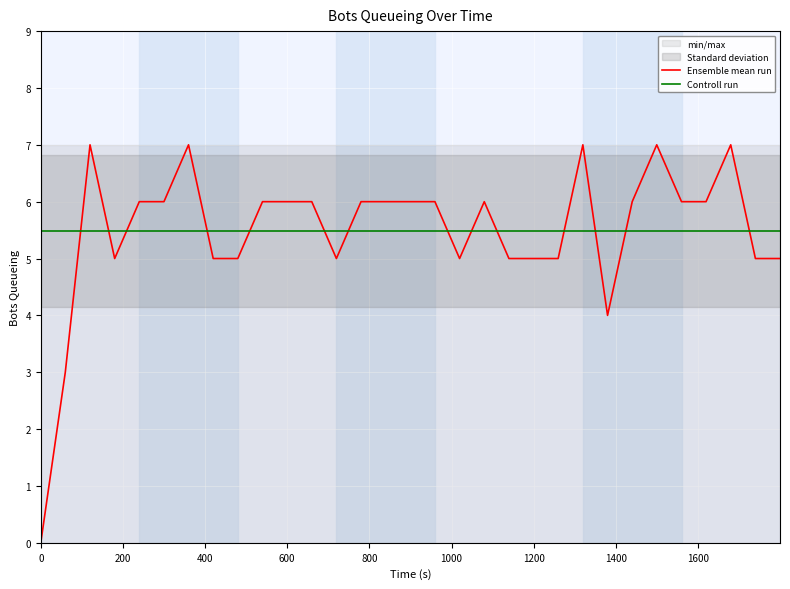

What is the lowest value of the Controll run series?

5.5